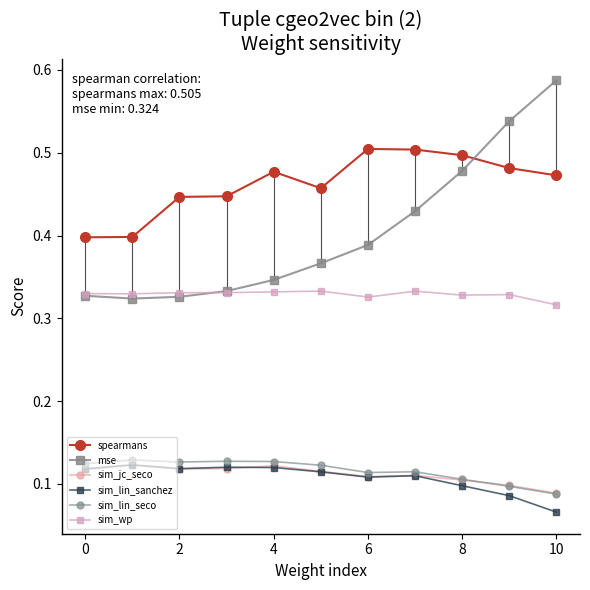

Which series has the largest total across all categories?

spearmans